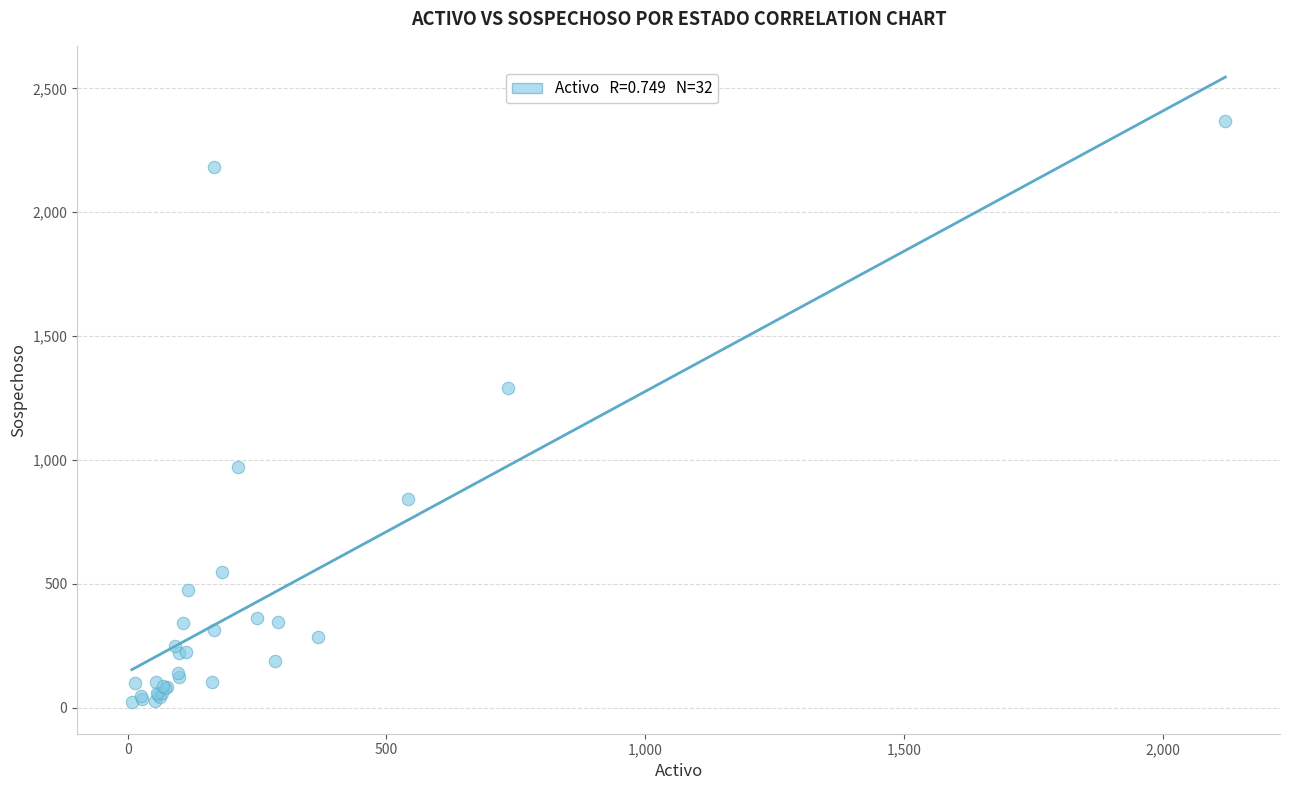

What Y value in the scatter plot is closest to 1195?

1289